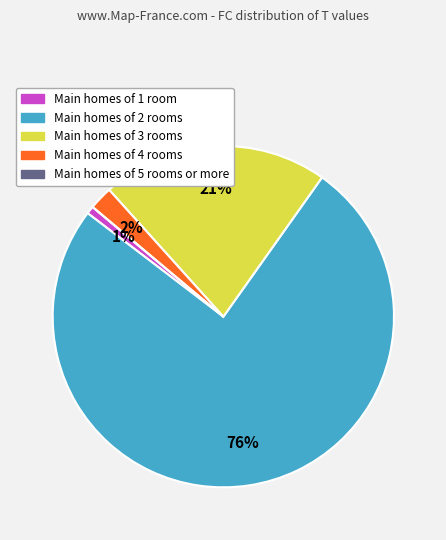

Is it true that Main homes of 3 rooms is 21% of the pie?

True